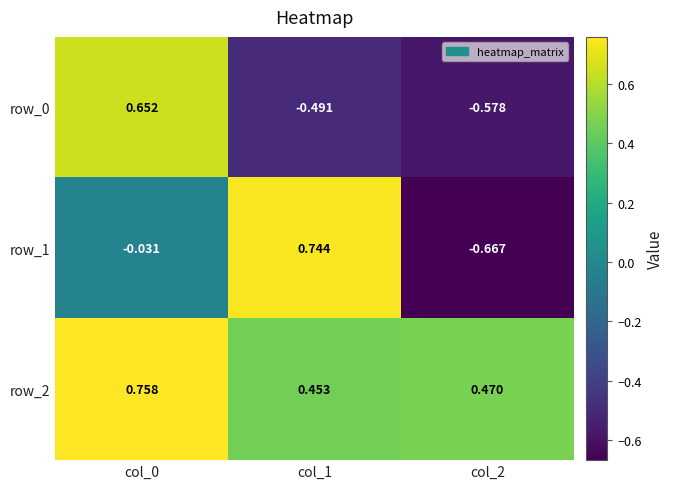

How many categories are shown in the chart?

3